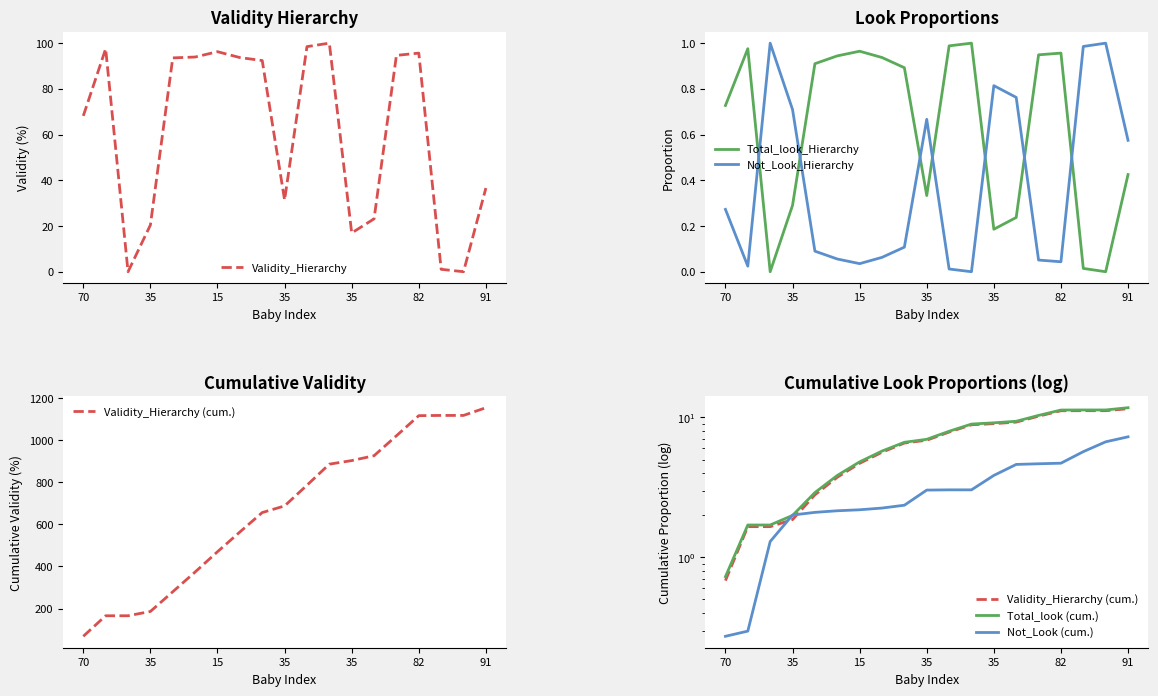

Does the chart have visible grid lines?

No